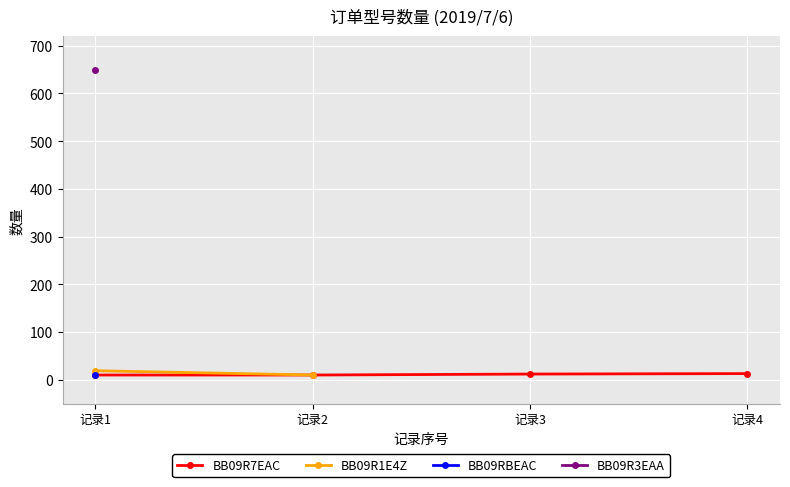

True or false: BB09R1E4Z has a value of 19.0 at 记录1.

True